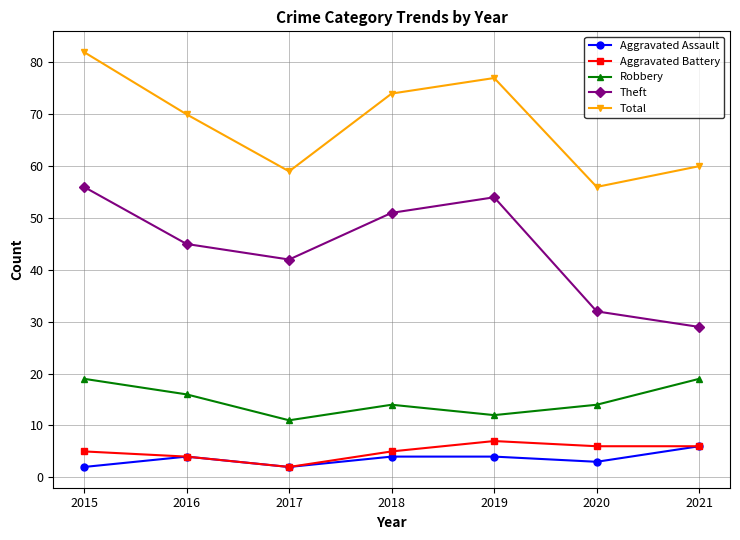

True or false: Aggravated Assault and Robbery intersect in this chart.

False